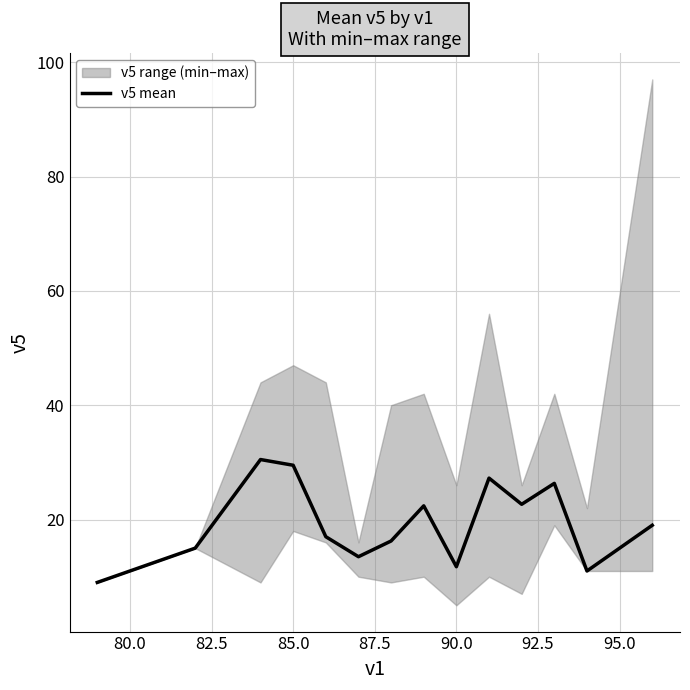

How many series are shown in this chart?

1